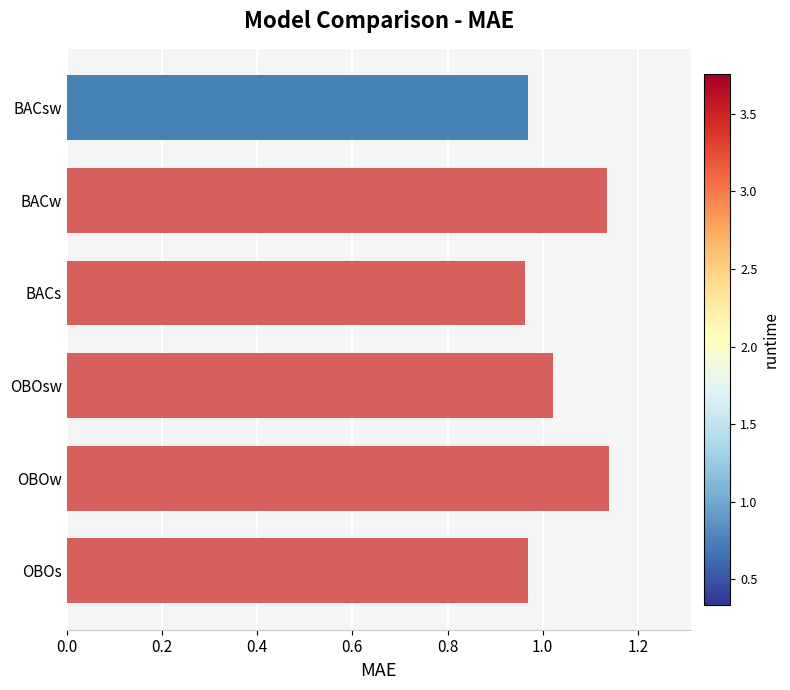

How many categories are shown in the chart?

6